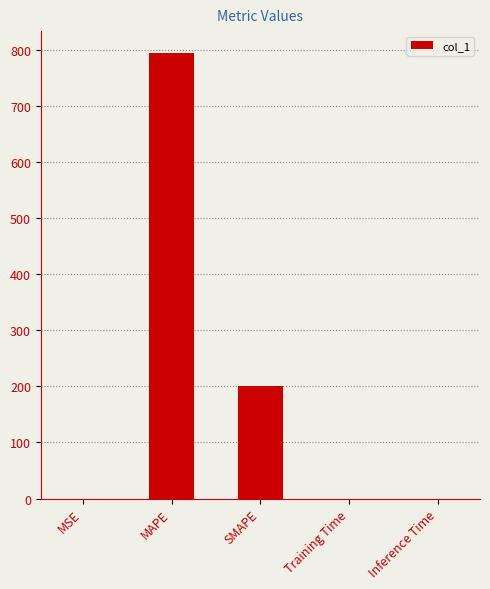

Which label corresponds to the largest value in the chart?

MAPE